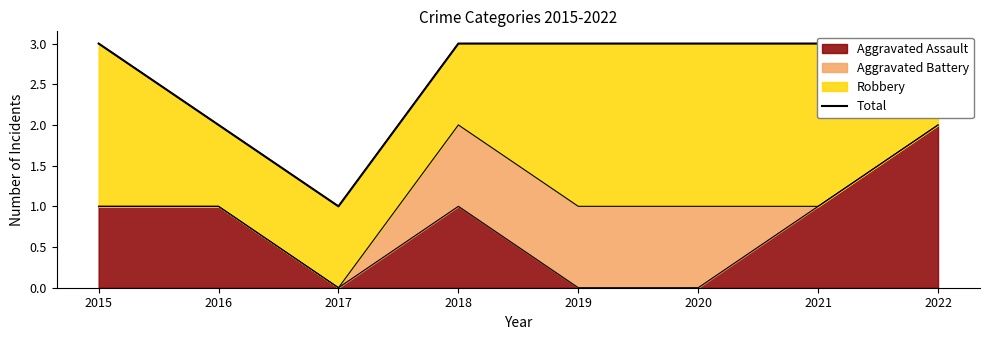

List the labels in order of value, largest first.

2015, 2018, 2019, 2020, 2021, 2022, 2016, 2017